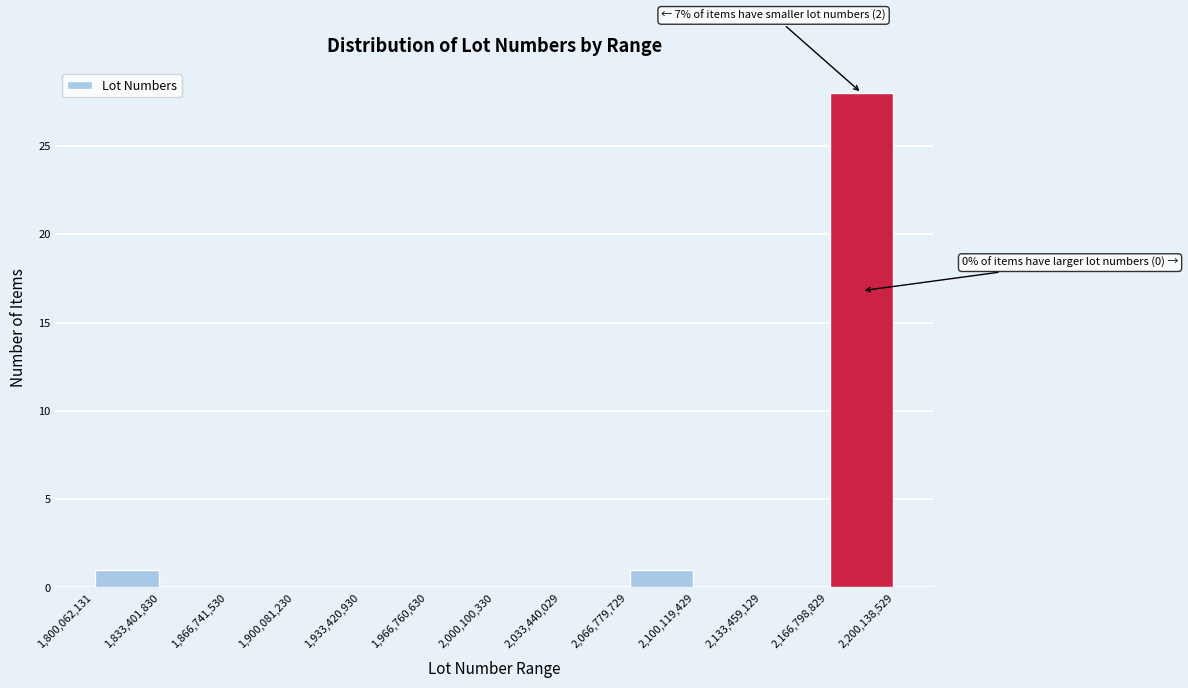

Which range on the x-axis has the tallest bar?

2,166,798,829 to 2,200,138,529